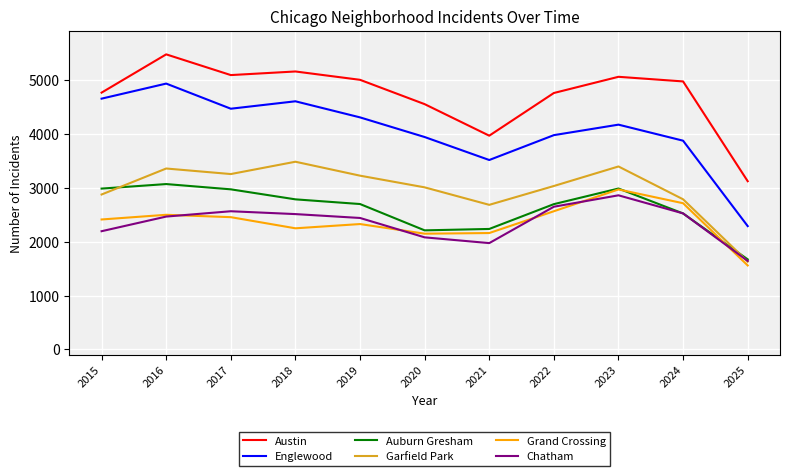

In Englewood, how many points are lower than both neighbors (excluding endpoints)?

2